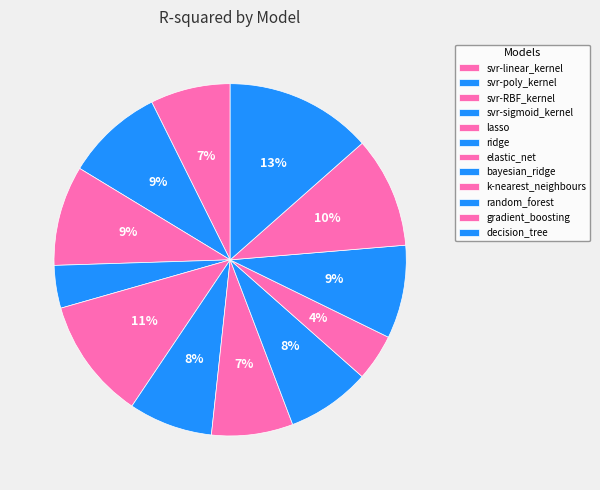

How many segments does this pie chart have?

12